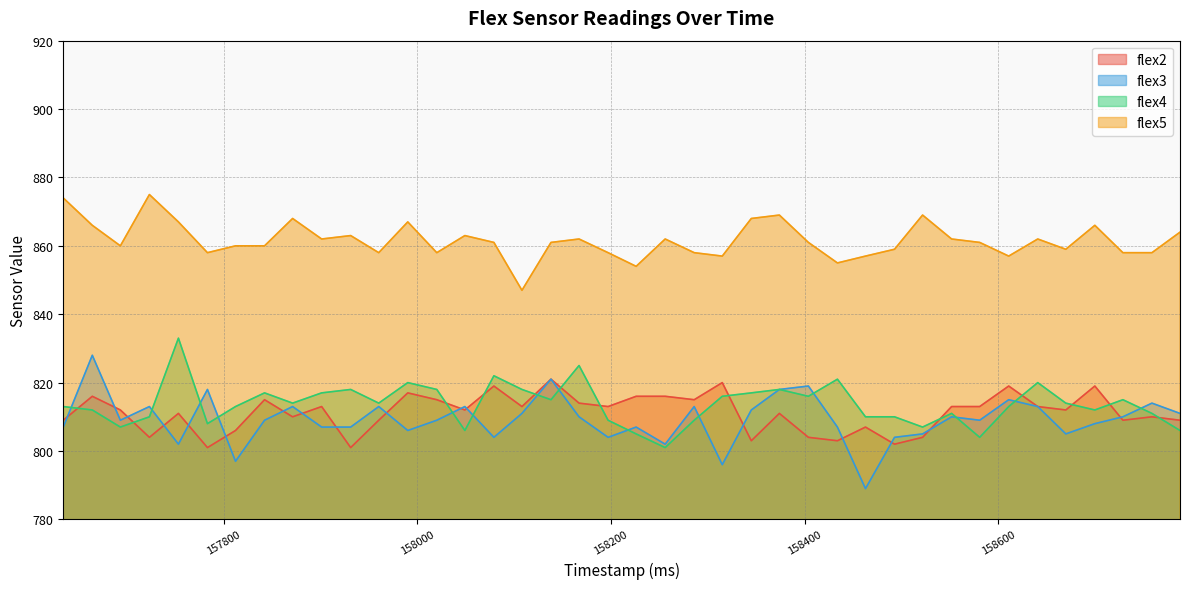

At which category does the chart reach its minimum across all series?

158463